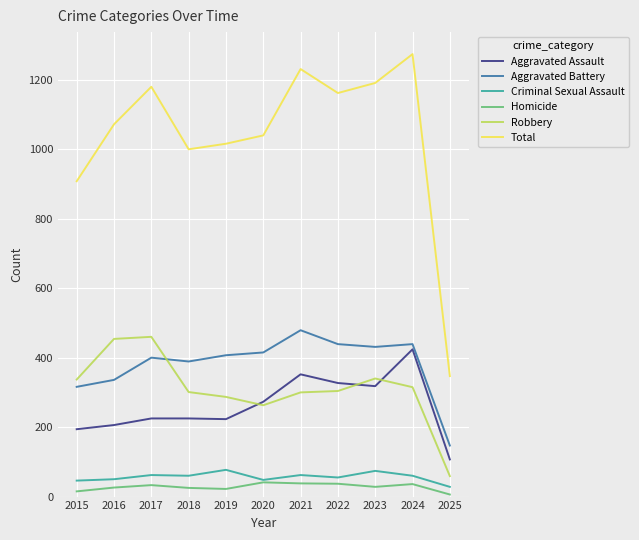

What is the sum of the Aggravated Battery values at 2023 and 2019?

838